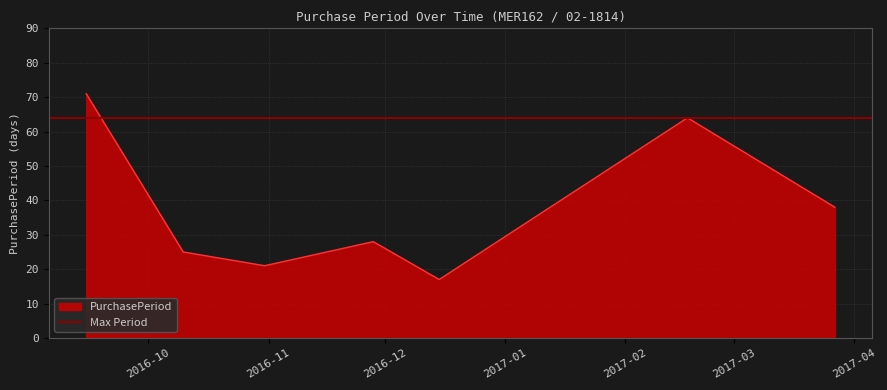

Rank the categories by value from lowest to highest.

2016-12-15, 2016-10-31, 2016-10-10, 2016-11-28, 2017-03-27, 2017-02-17, 2016-09-15